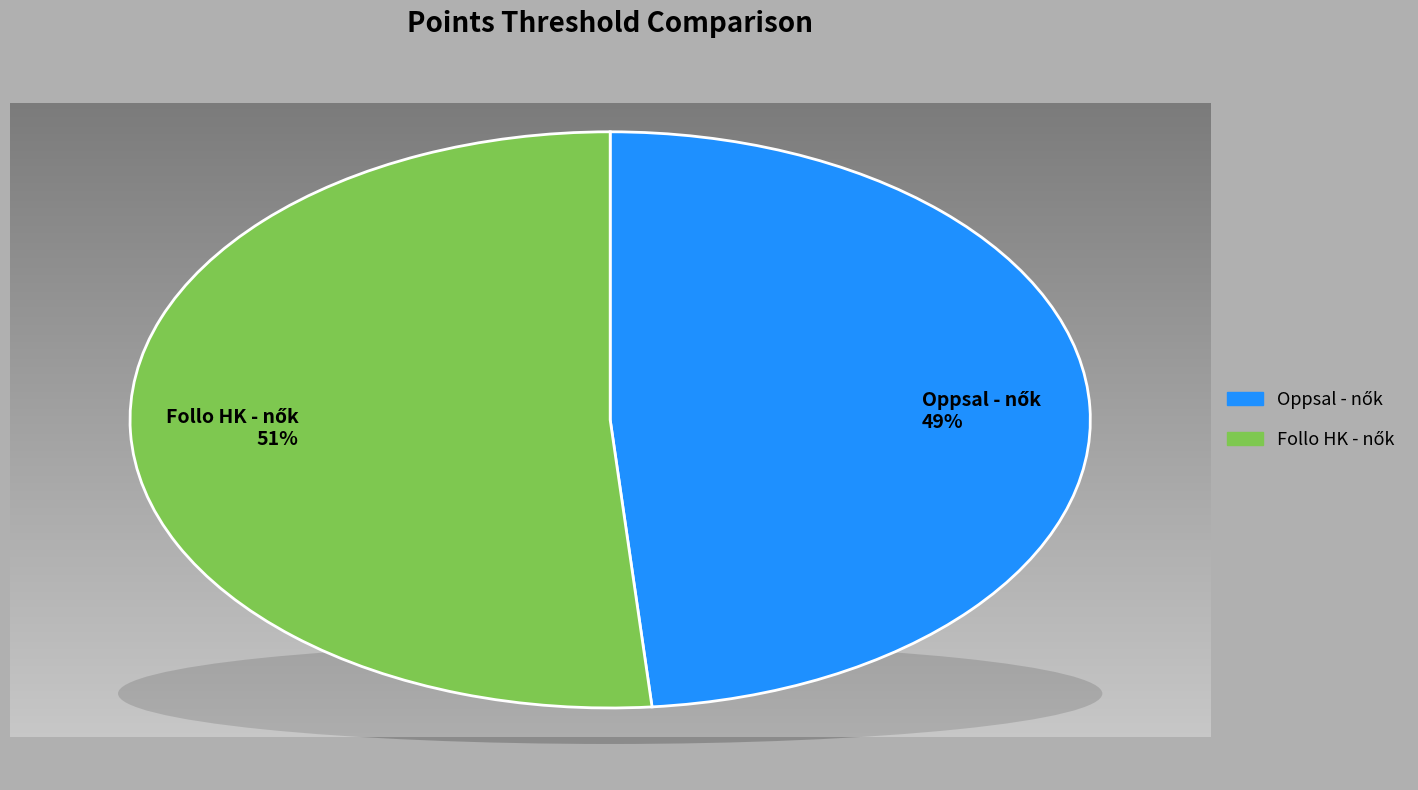

The Oppsal - nők slice represents 49% of the pie. True or false?

True